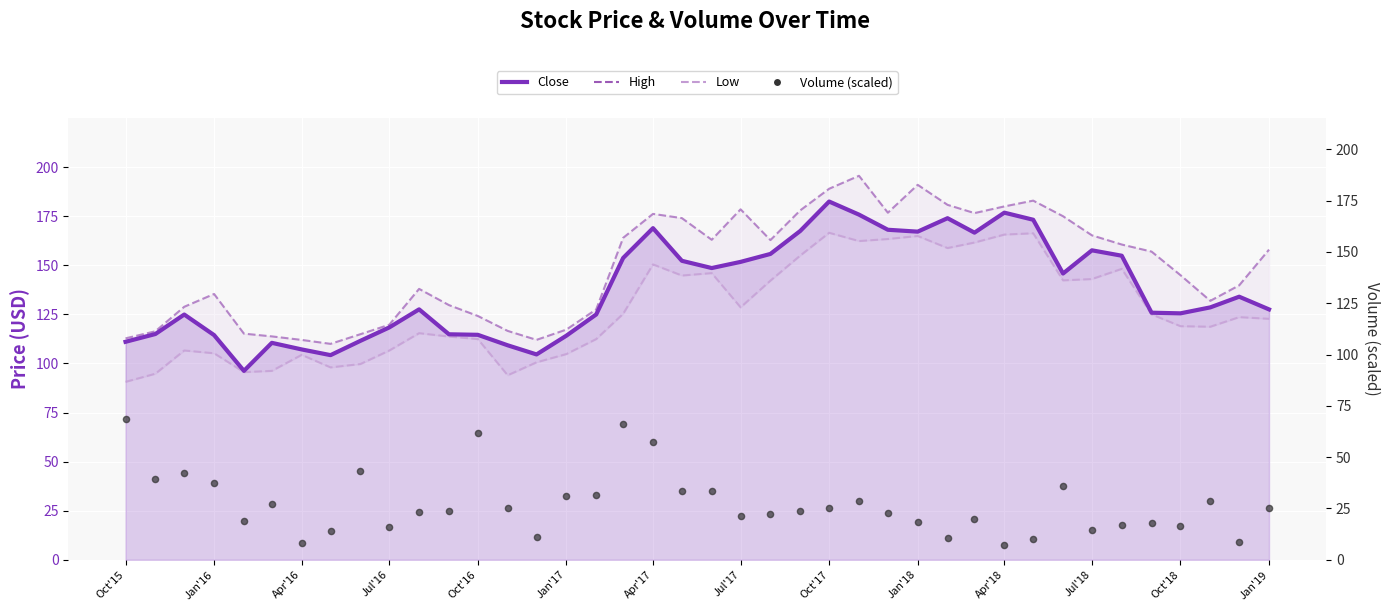

What are all the series names shown in the legend?

High, Low, Close, Volume (scaled)